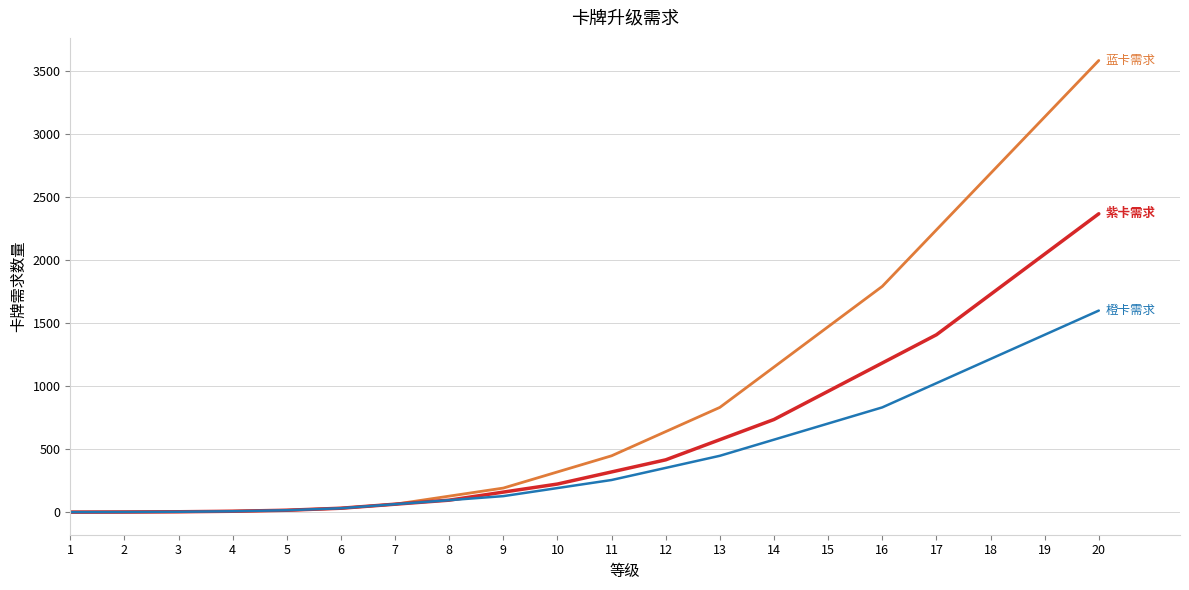

What is the maximum value shown in the chart?

3584